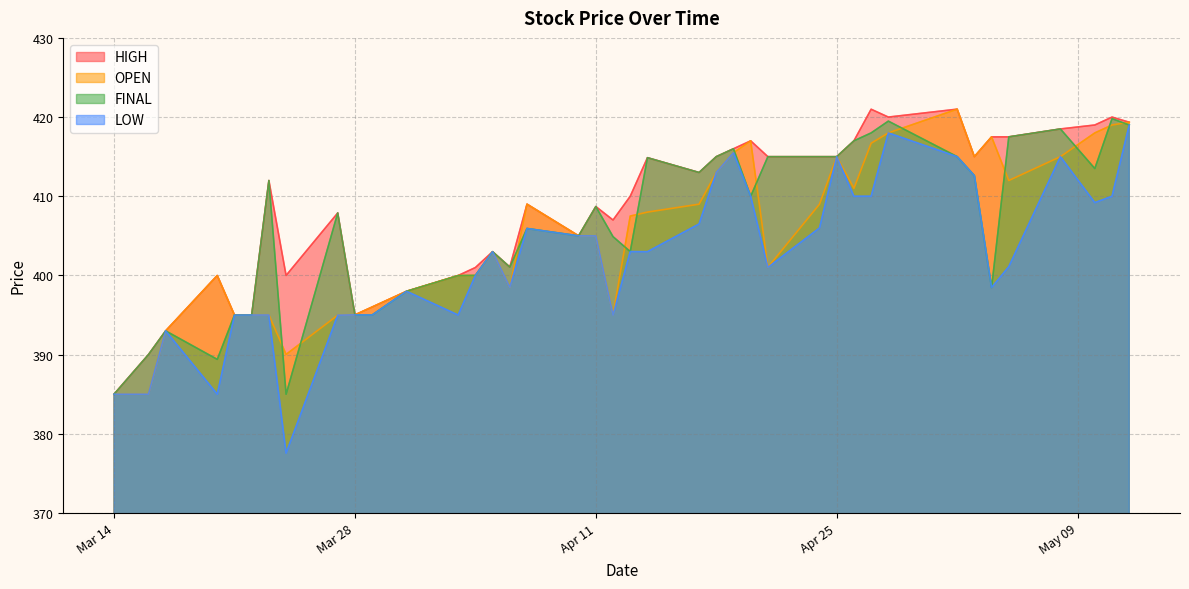

Which series has the widest spread of values?

LOW